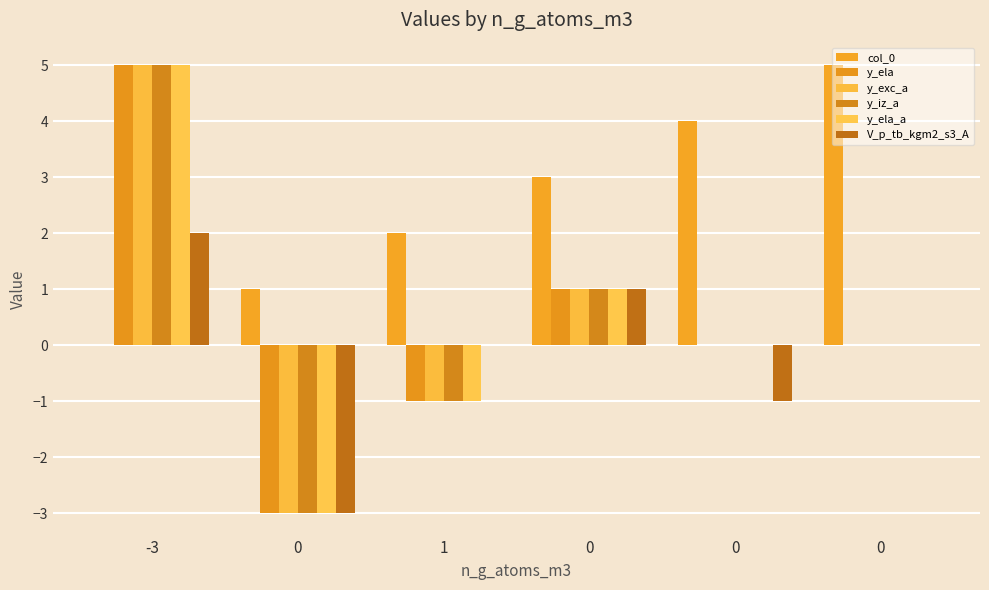

Count the number of data series in this chart.

6